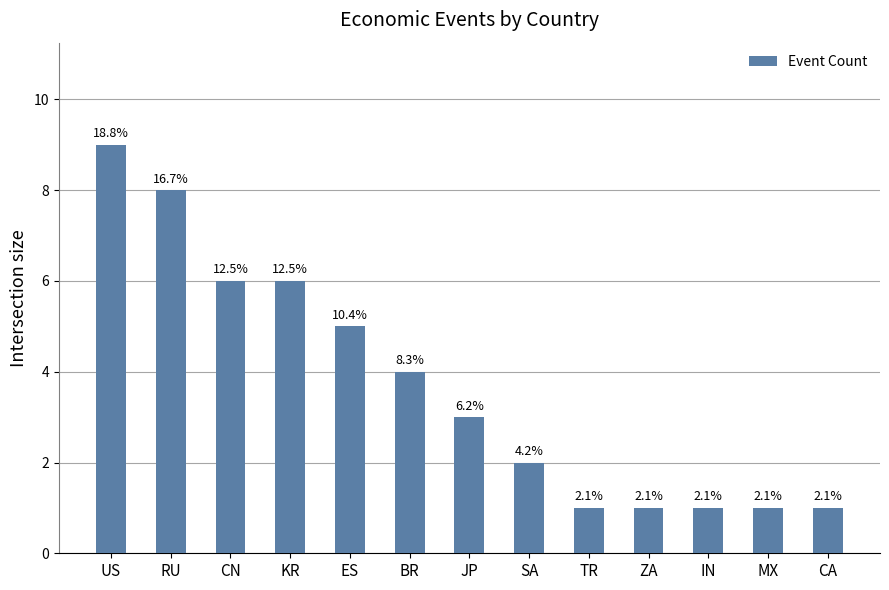

What is the label of the 13th bar from the left?

CA